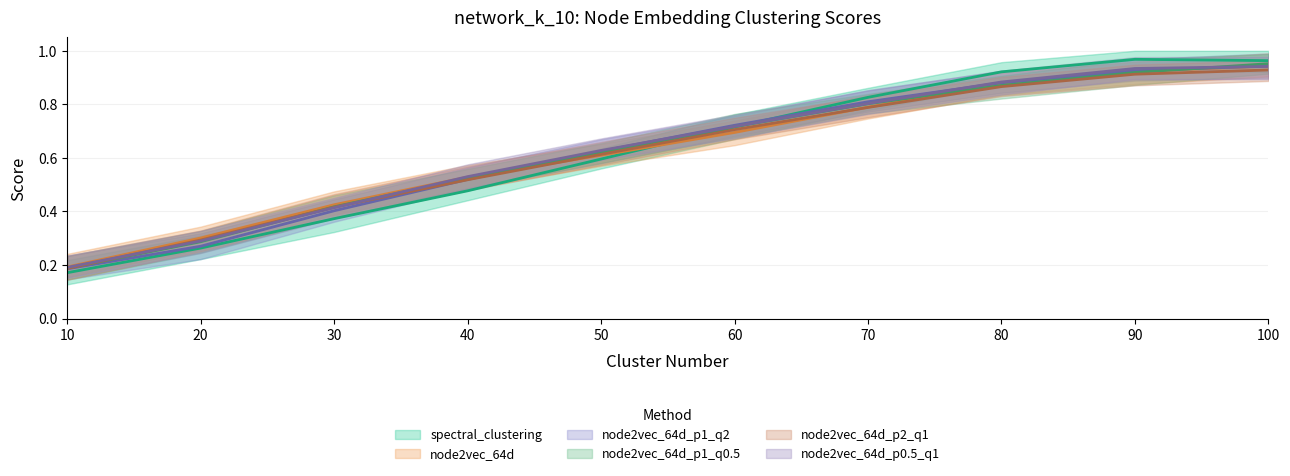

Rank the categories by spectral_clustering value from lowest to highest.

10, 20, 30, 40, 50, 60, 70, 80, 100, 90